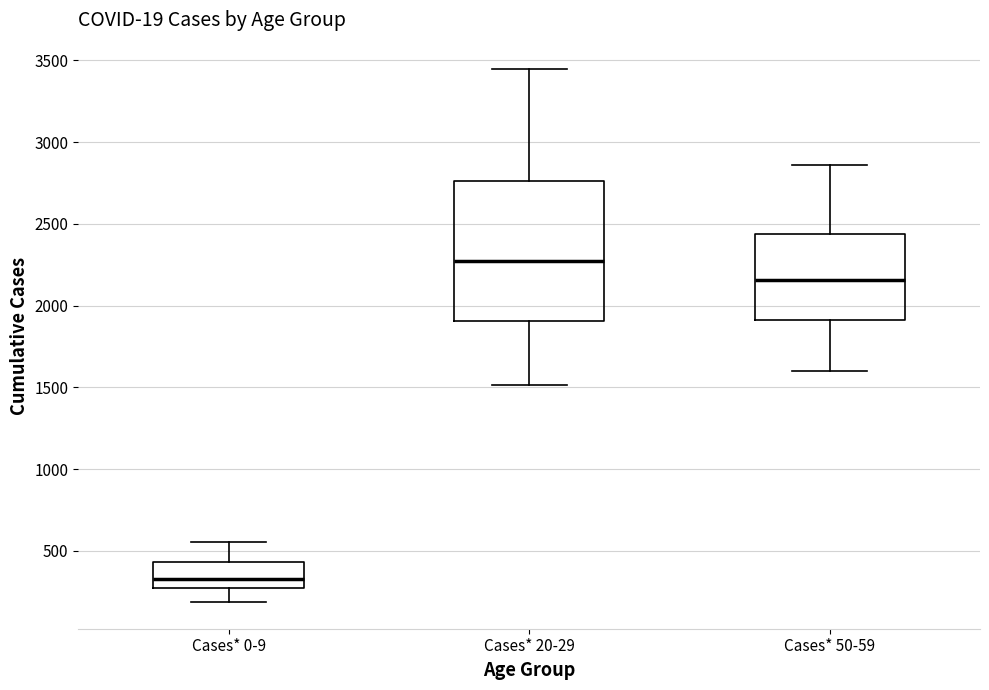

Which box is the tallest, from its lower edge to its upper edge?

Cases* 20-29